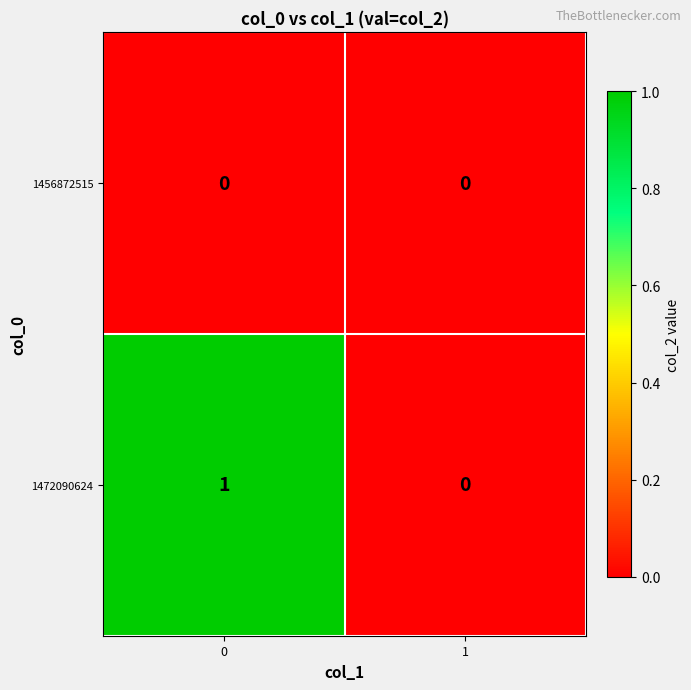

How many distinct data groups are displayed?

2